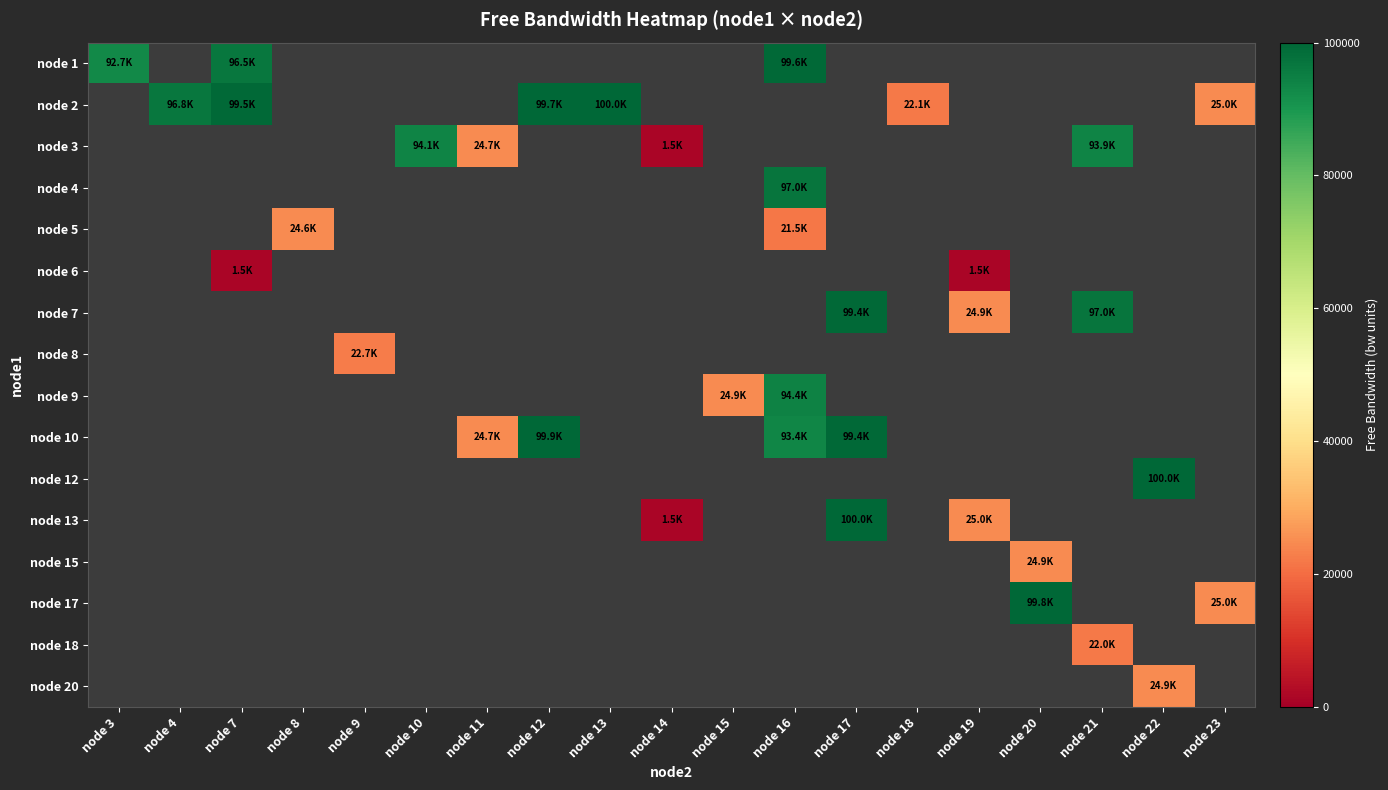

How many data points does each series have?

19